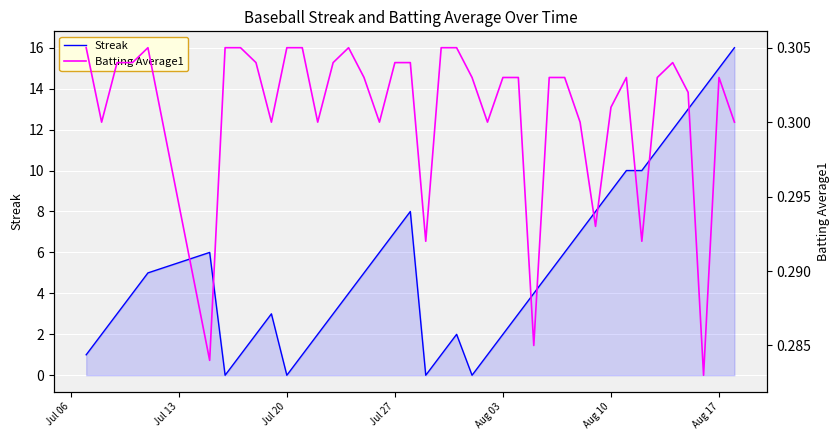

How many lines are shown in the chart?

2